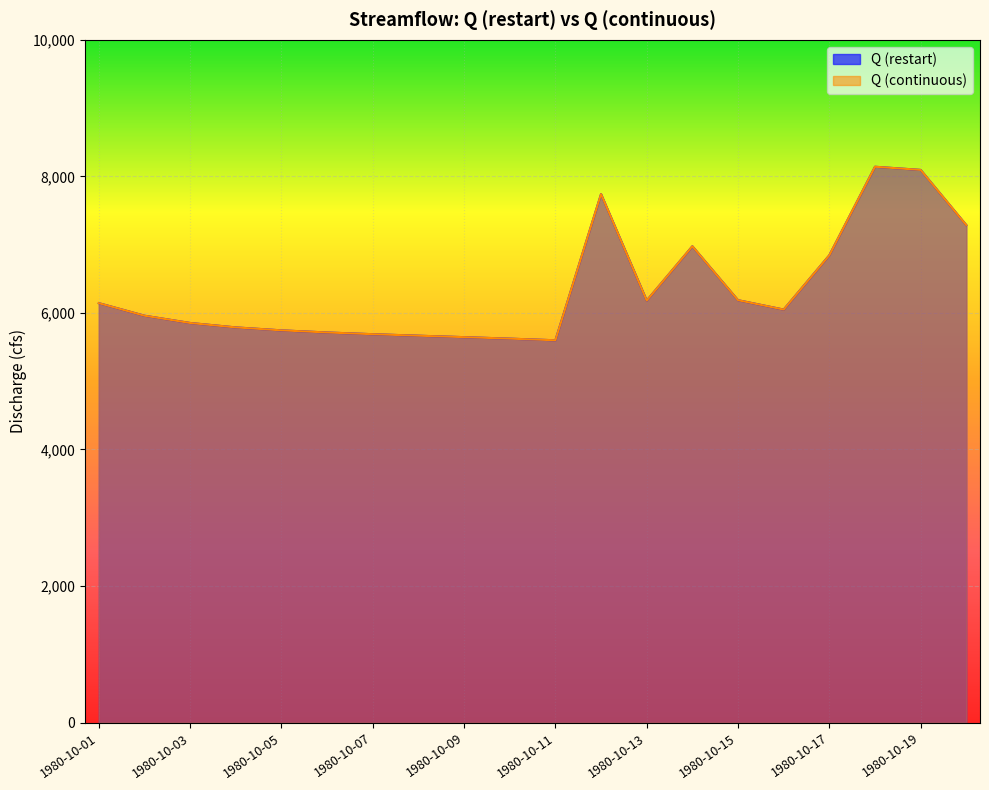

What is the sum of all Q (continuous) values?

126926.3